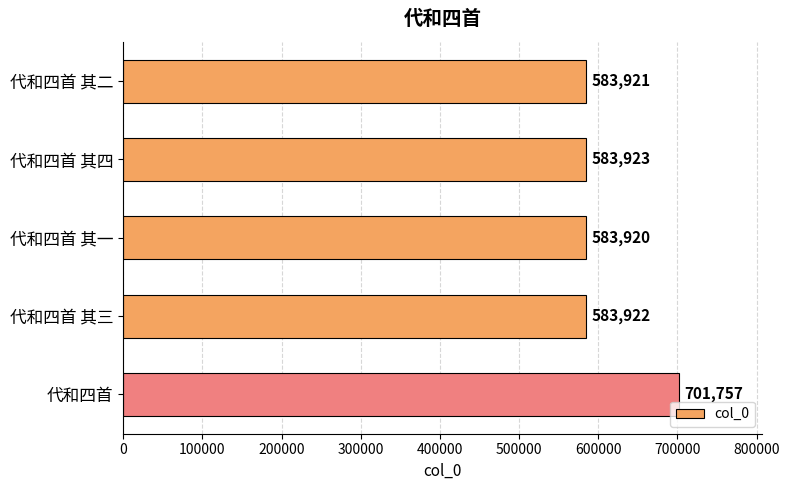

How many bars are there in total?

5